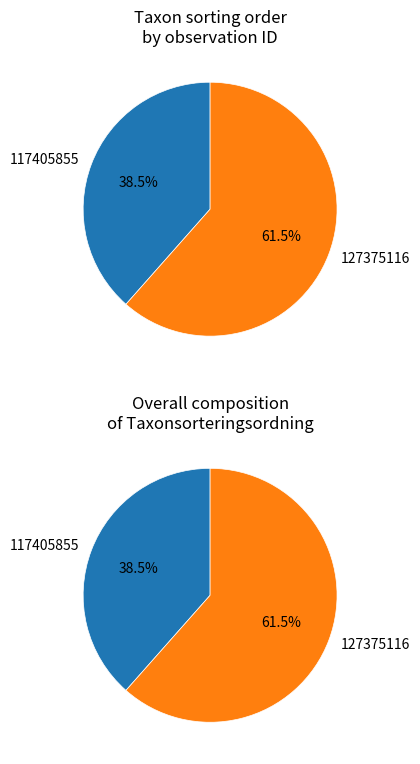

Is 117405855 the majority of the pie?

No